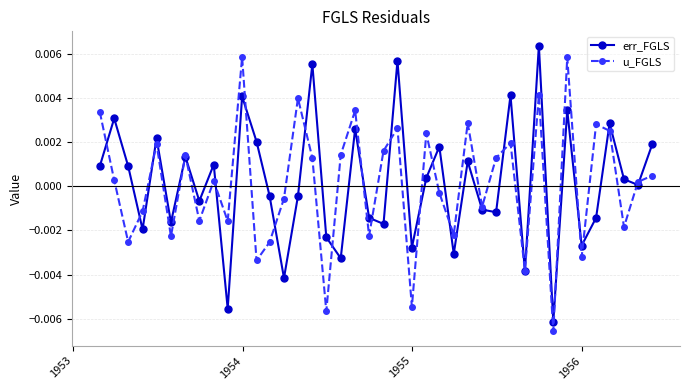

How many interior local valleys does the u_FGLS series have?

14